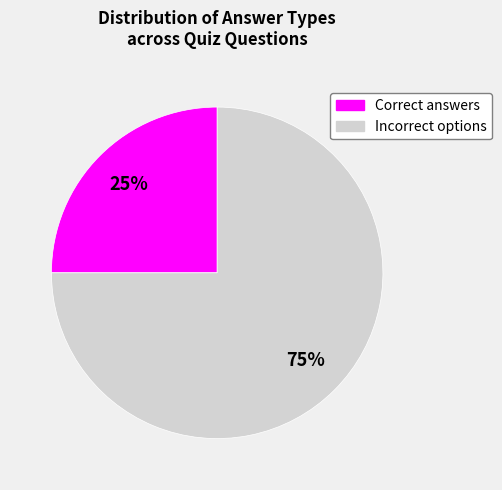

Is the sum of Incorrect options and Correct answers greater than half?

Yes